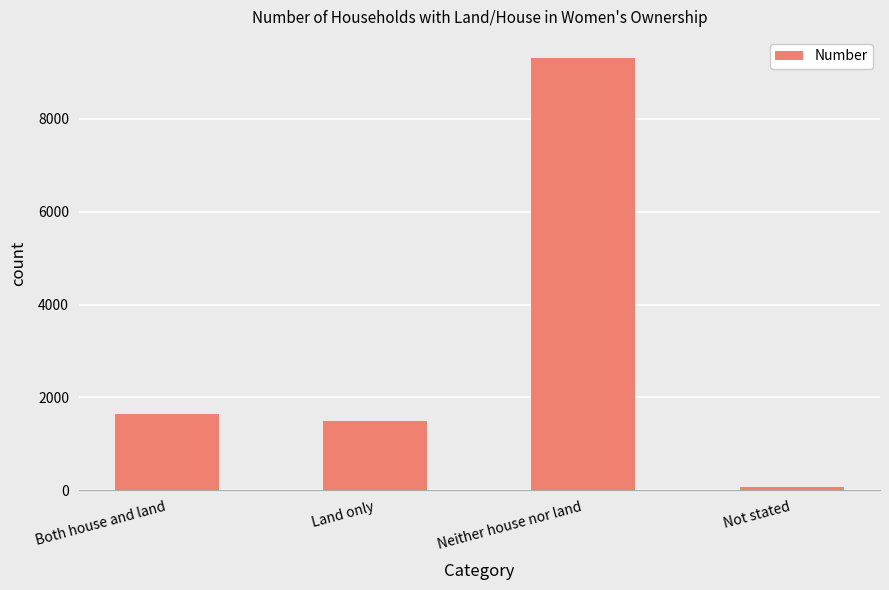

Read the value at Land only, to the nearest 50.

1500